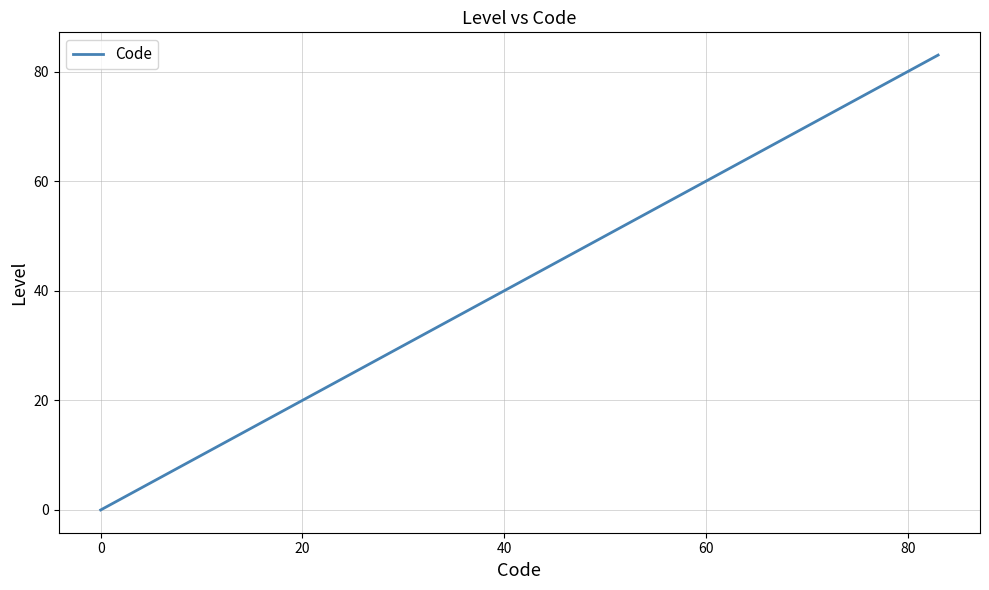

How many positive values are there?

5